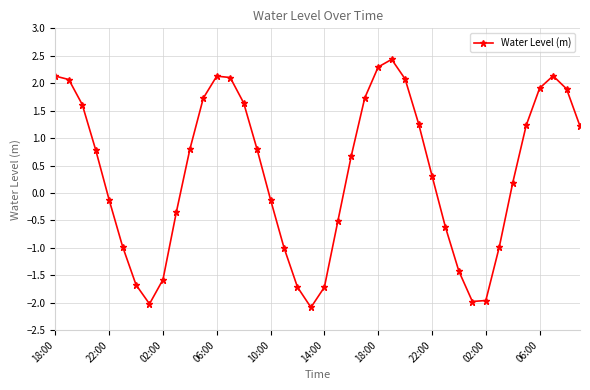

What is the greatest value displayed?

2.4